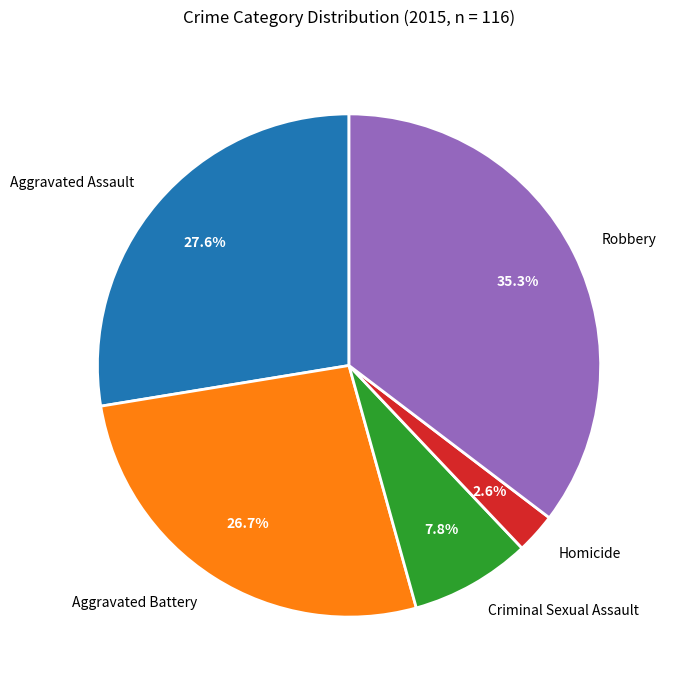

Rank the categories by value from lowest to highest.

Homicide, Criminal Sexual Assault, Aggravated Battery, Aggravated Assault, Robbery